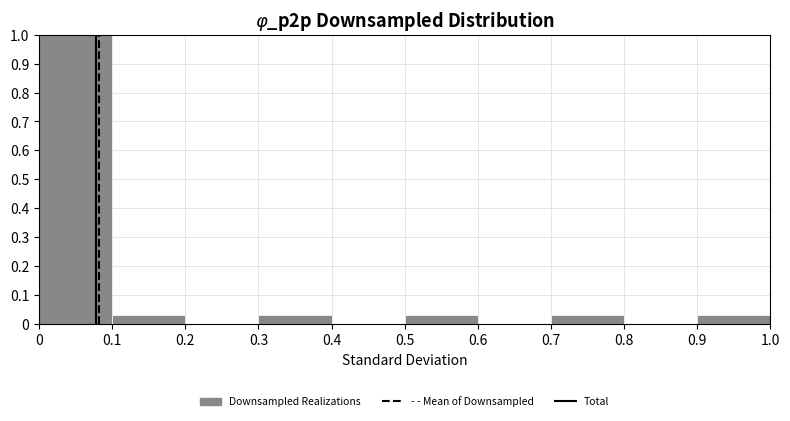

Reading left to right, list every bar in this chart as the range it spans on the x-axis followed by its height. The values are not printed on the chart, so give them approximately, as read against the axis.

0 to 0.1: 1.00
0.1 to 0.2: 0.03
0.2 to 0.3: 0
0.3 to 0.4: 0.03
0.4 to 0.5: 0
0.5 to 0.6: 0.03
0.6 to 0.7: 0
0.7 to 0.8: 0.03
0.8 to 0.9: 0
0.9 to 1.0: 0.03